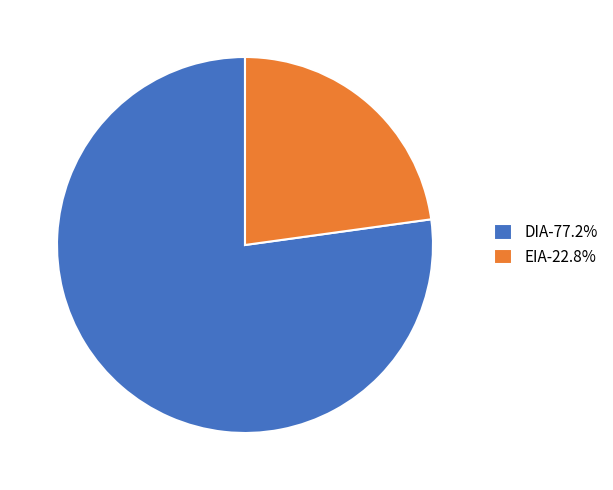

How many slices are in this pie chart?

2